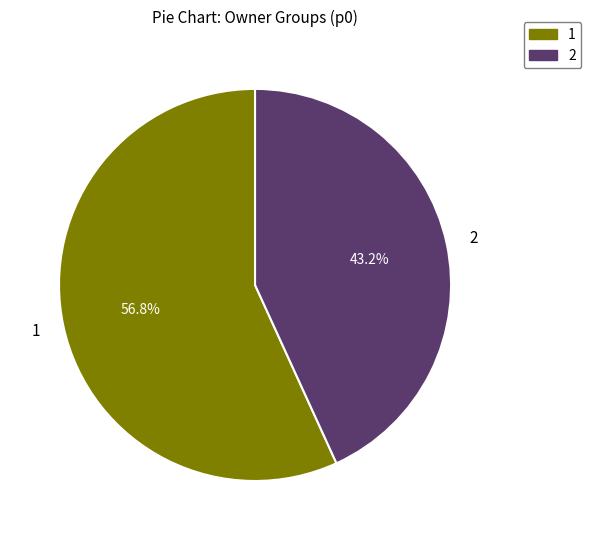

What is the largest slice in the pie chart?

1